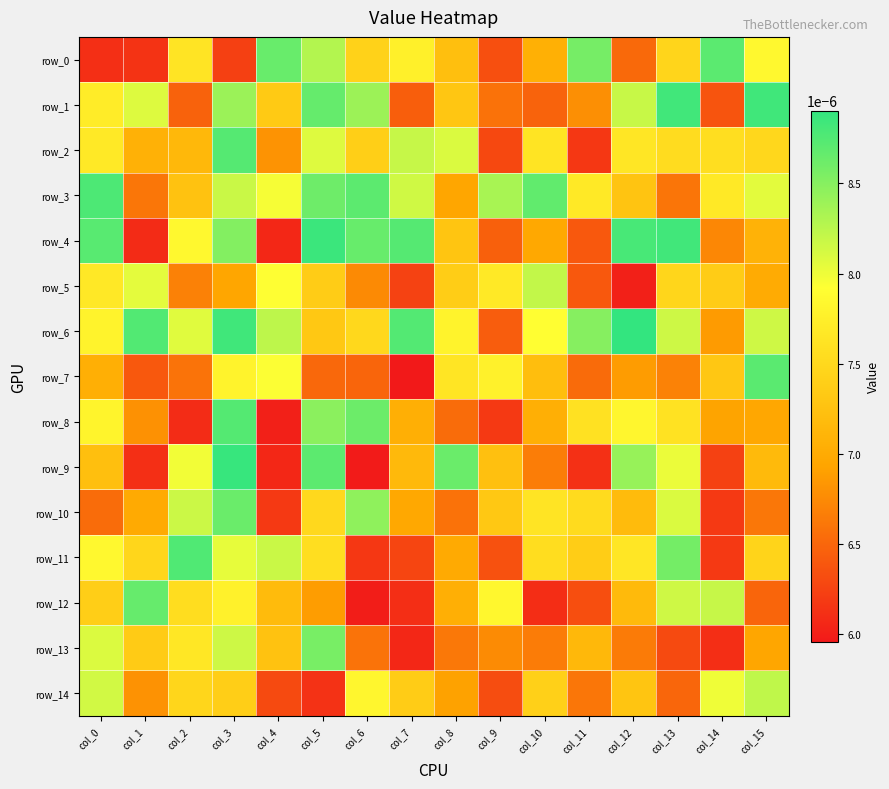

Which category has the highest value in the row_5 series?

col_10